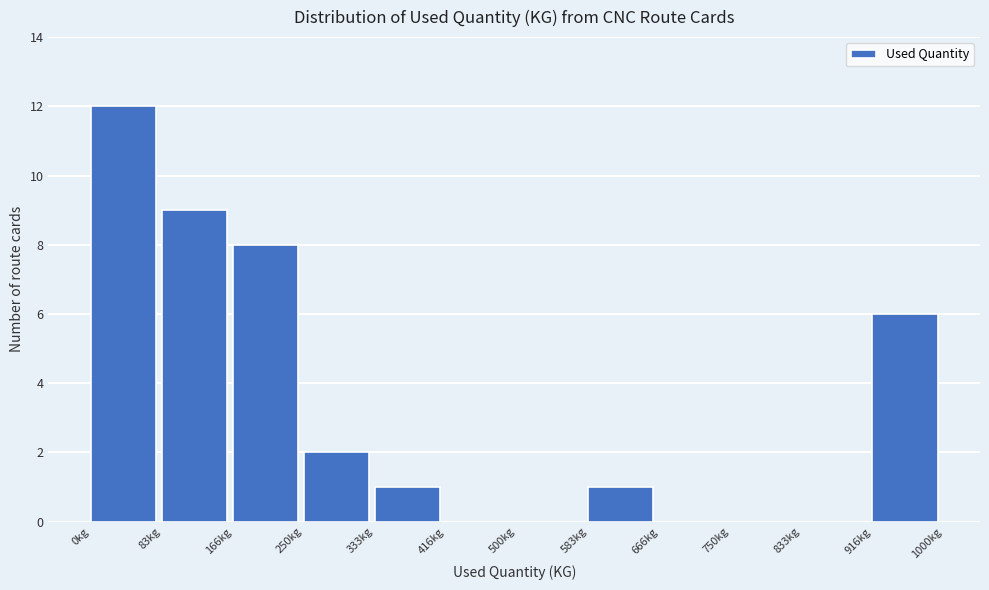

How tall is the bar that spans 80 to 170 on the x-axis? Neither the bar edges nor the heights are printed on the chart, so give them approximately, as read against the axes.

9